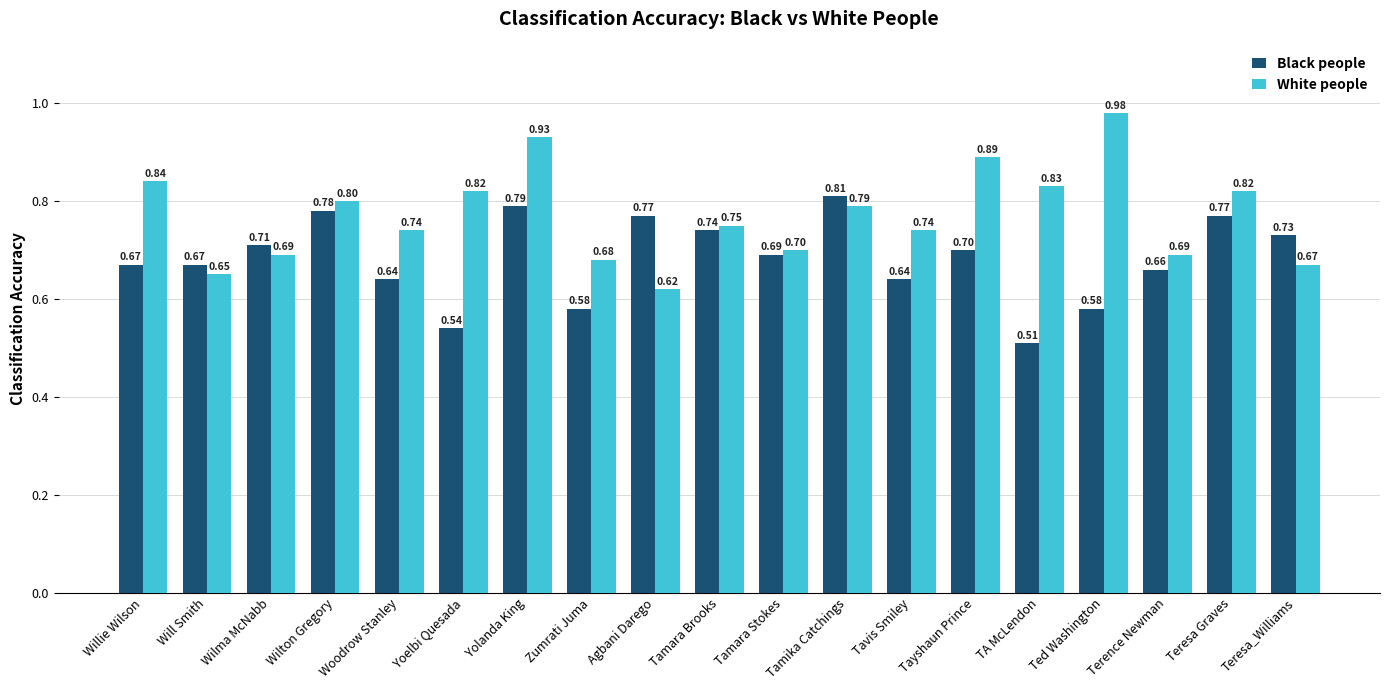

List the series in order of their overall mean, highest first.

White people, Black people